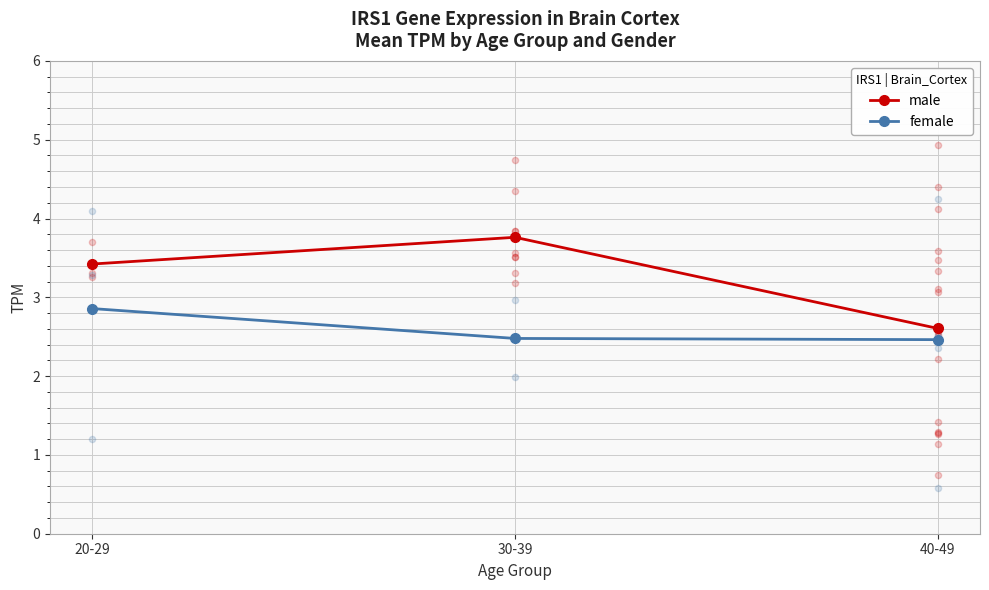

Which series has the largest Y range (max minus min)?

male